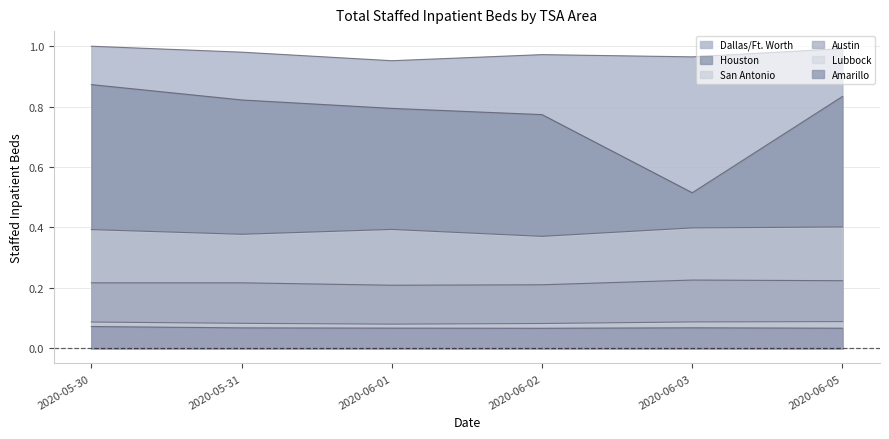

Which series has the largest range (max minus min)?

Houston